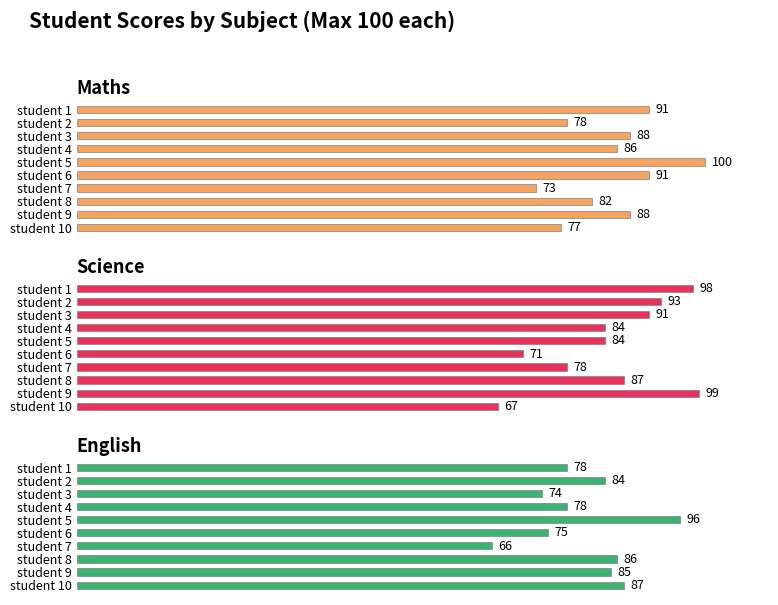

What is the difference between the maximum and minimum values in the Science series?

32